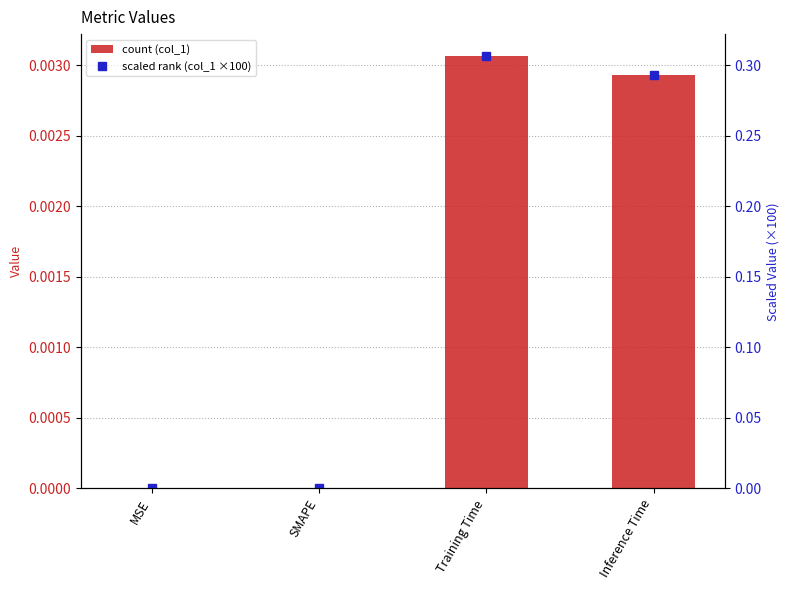

How many series are shown in this chart?

2